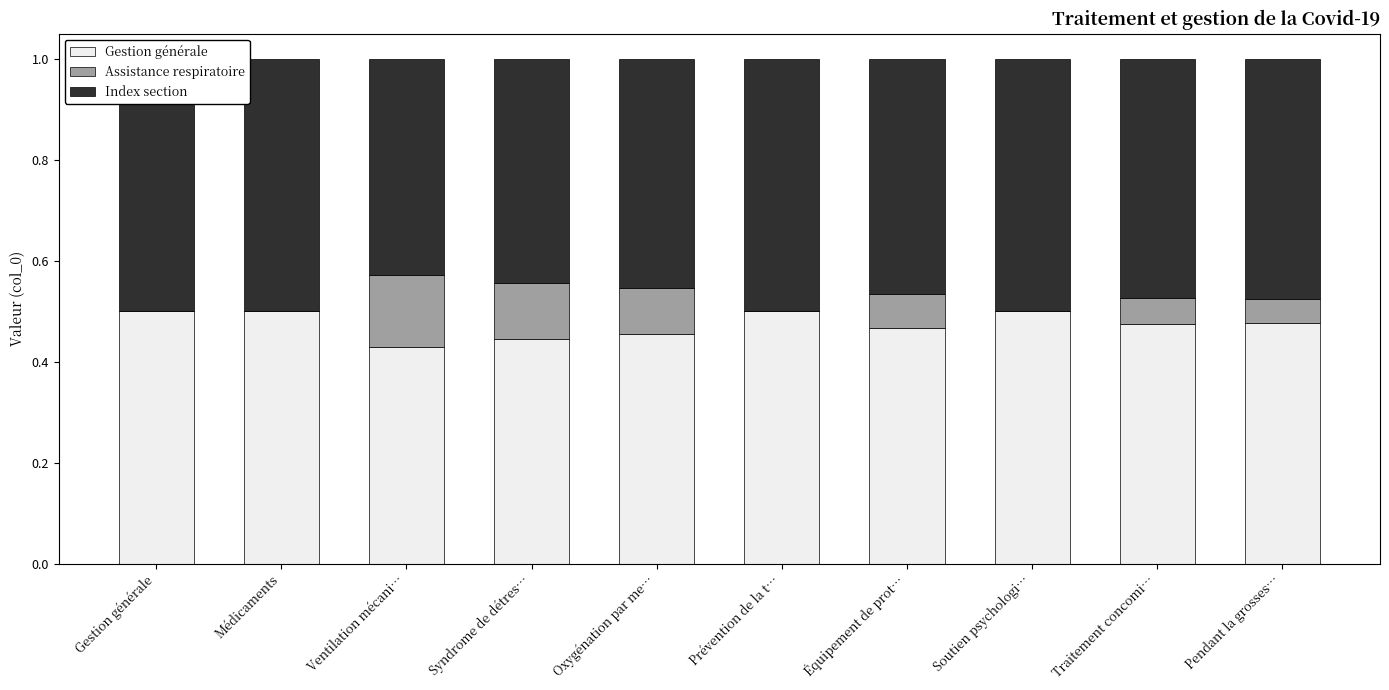

What are all the series names shown in the legend?

Gestion générale, Assistance respiratoire, Index section